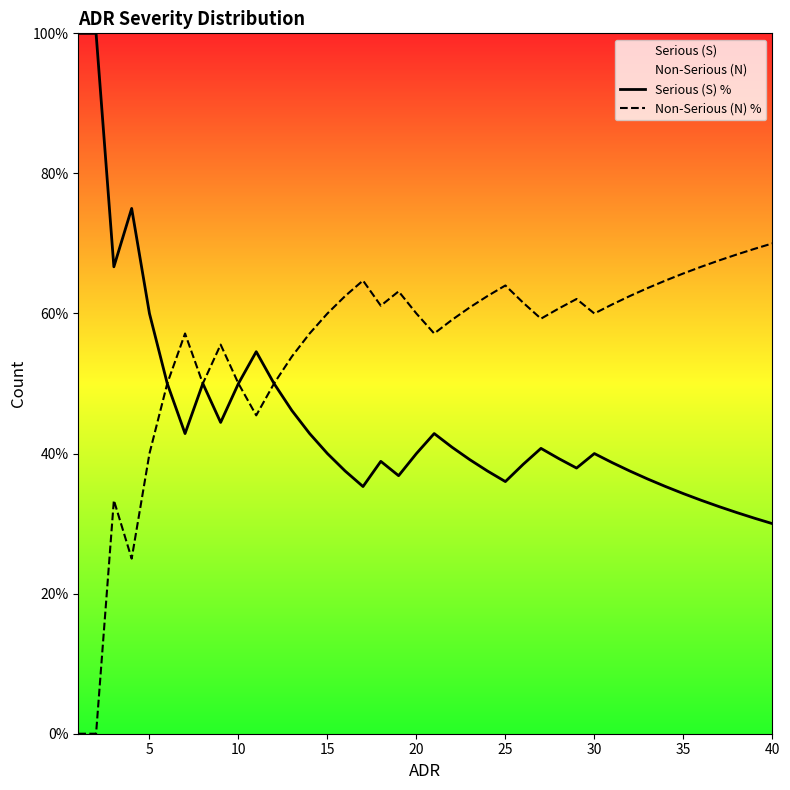

In Non-Serious (N) %, how many points are higher than both neighbors (excluding endpoints)?

7